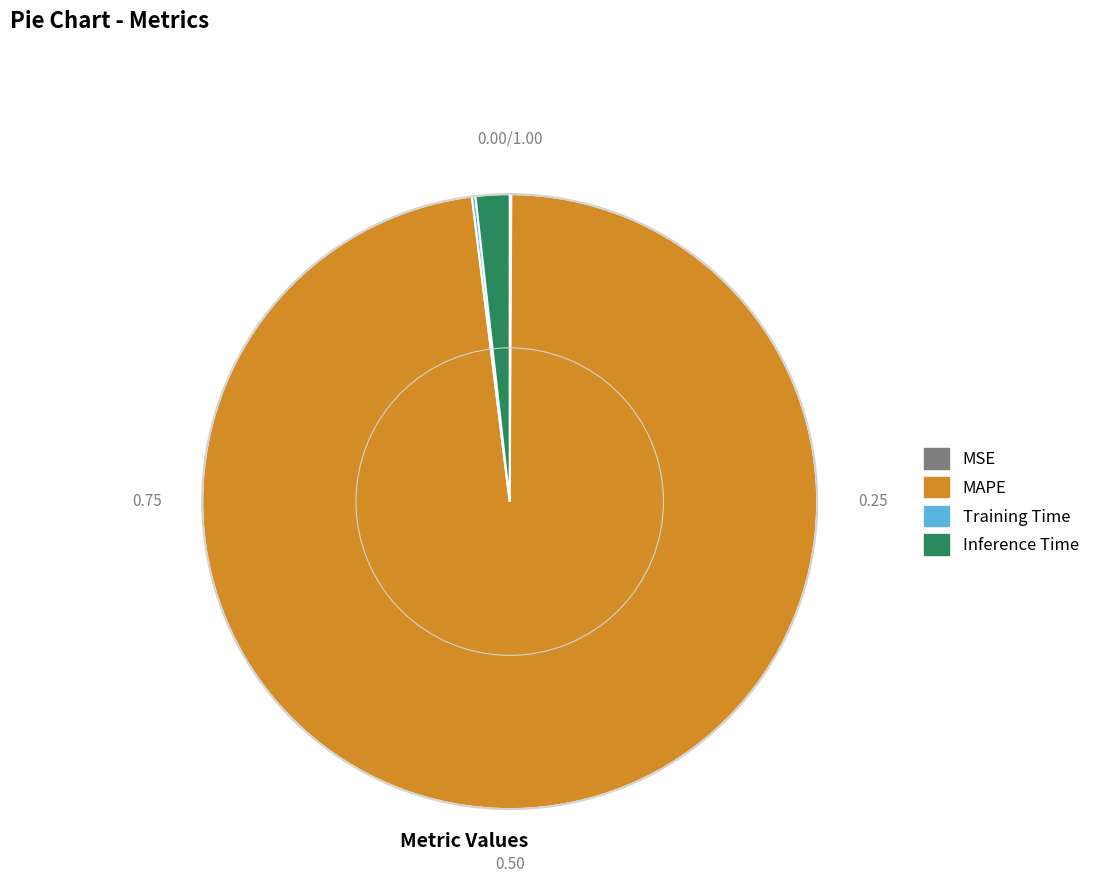

Is there a majority slice in this chart?

Yes